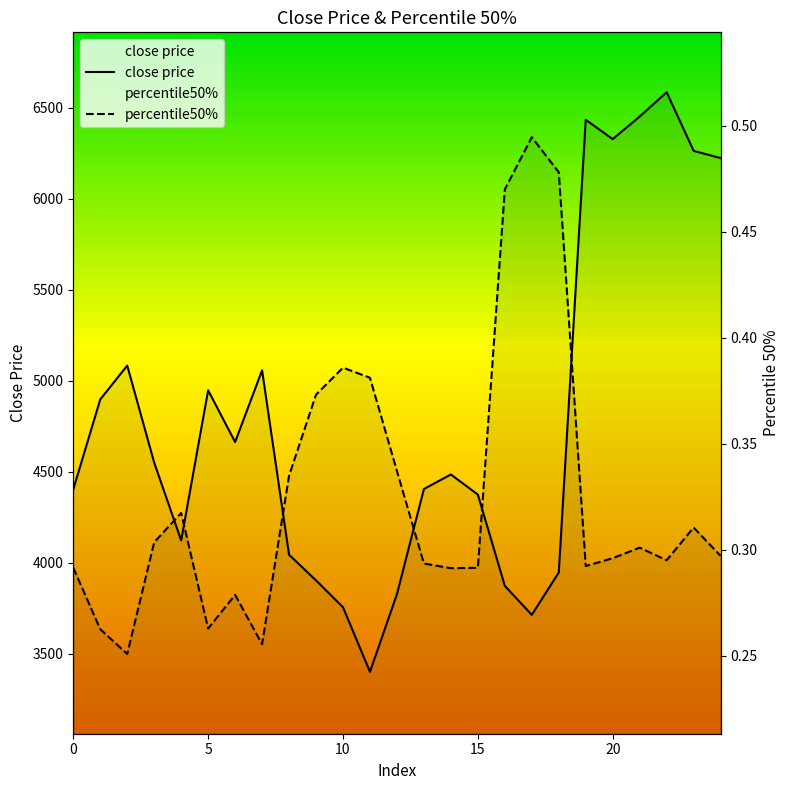

What is the difference between the second highest and minimum values in the percentile50% series?

0.2